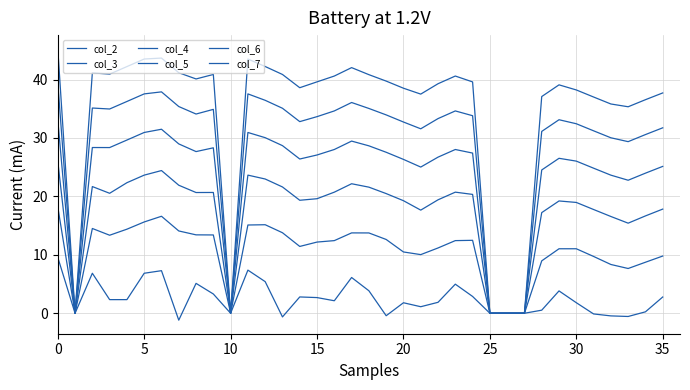

Does the chart have visible grid lines?

Yes